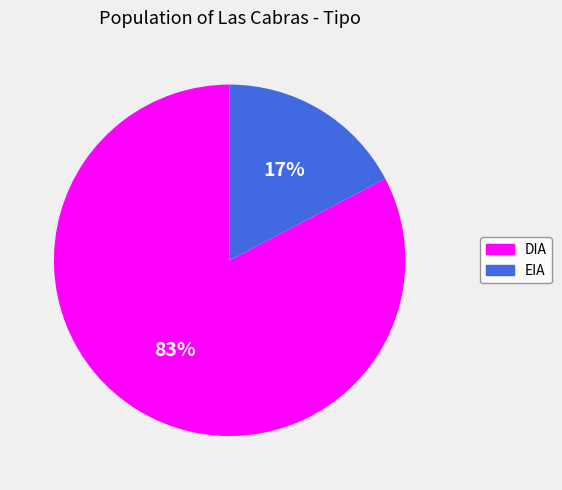

To the nearest percent, what percentage of the pie is DIA?

83%